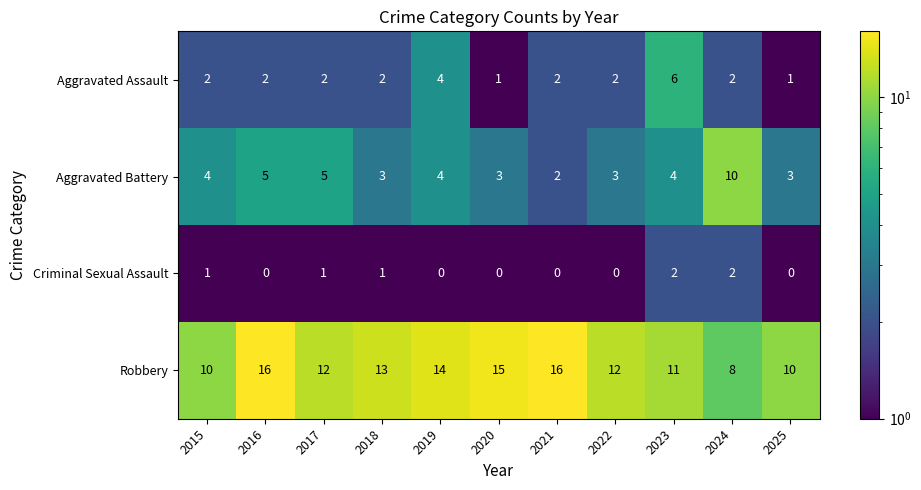

What is the highest value of the Aggravated Battery series?

10